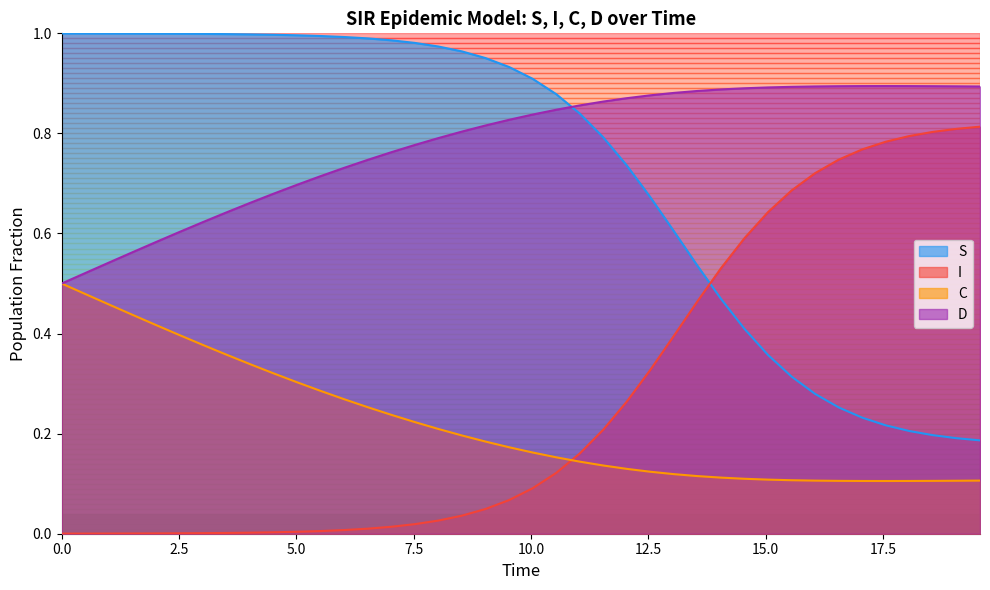

Which series has the largest total across all categories?

D